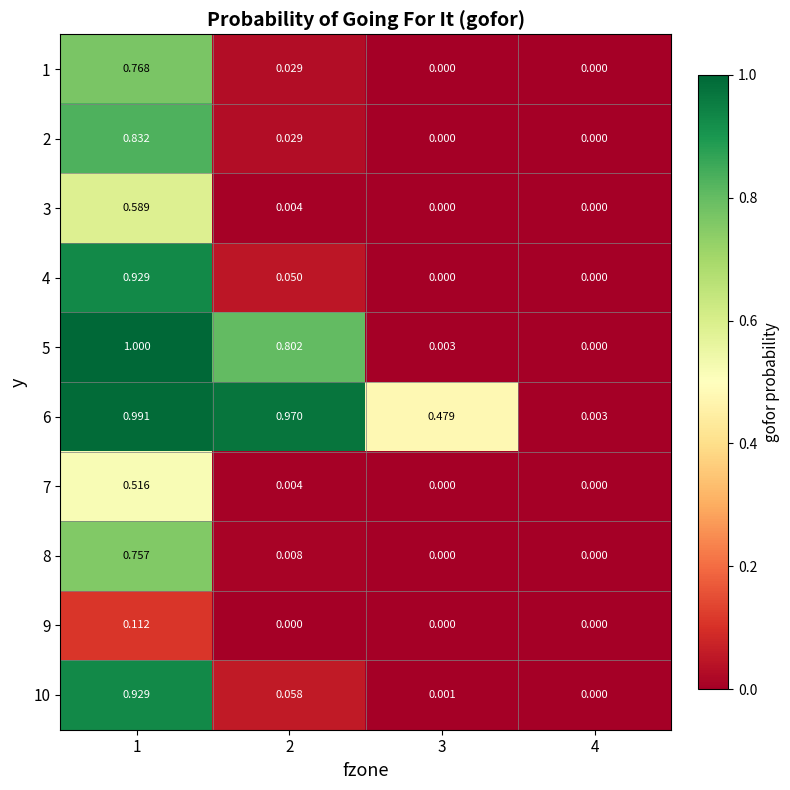

How many positive values does the 3 series have?

2